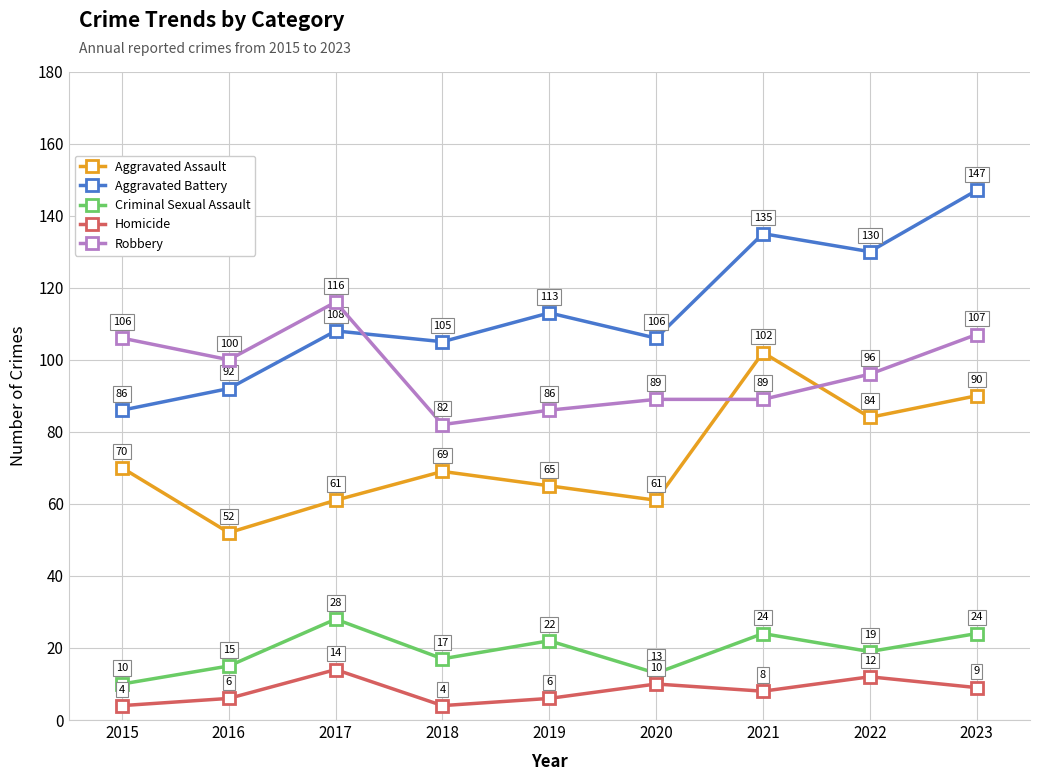

Reading left to right, what are all the values shown in this chart?

Aggravated Assault: 70	52	61	69	65	61	102	84	90
Aggravated Battery: 86	92	108	105	113	106	135	130	147
Criminal Sexual Assault: 10	15	28	17	22	13	24	19	24
Homicide: 4	6	14	4	6	10	8	12	9
Robbery: 106	100	116	82	86	89	89	96	107